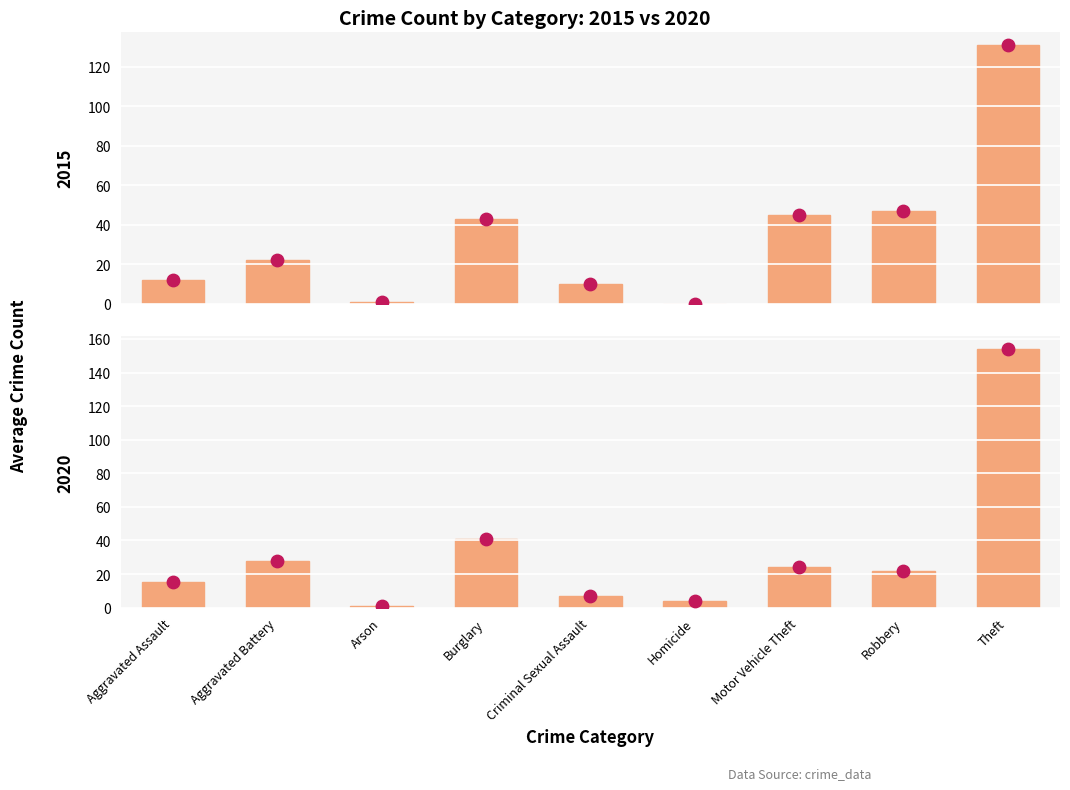

Which series has the largest total across all categories?

2015